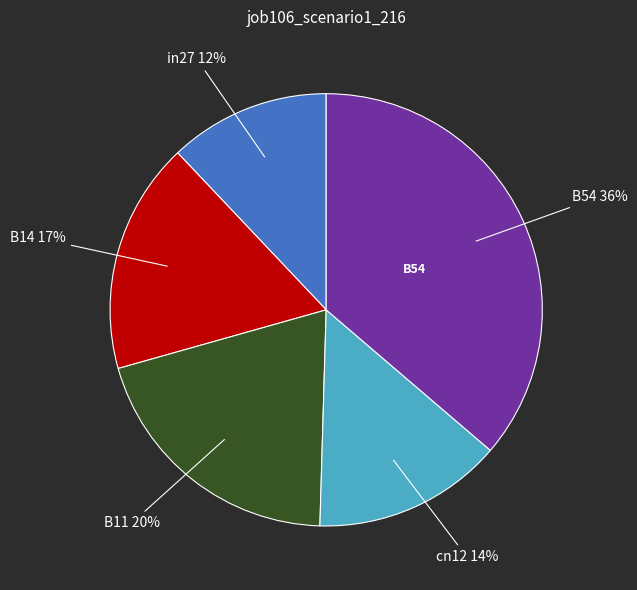

Combined, do B14 and in27 account for over 50%?

No